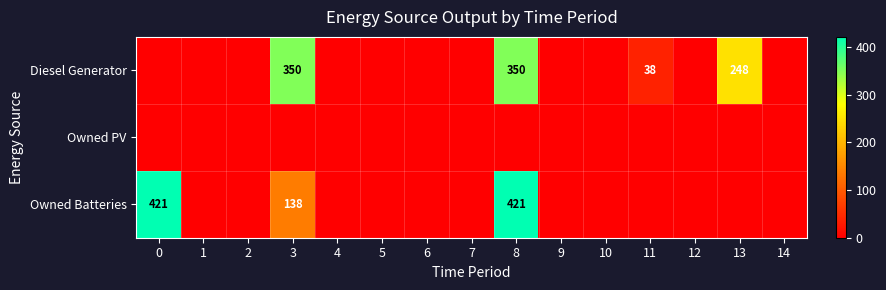

List the labels in order of Owned PV value, largest first.

0, 1, 2, 3, 4, 5, 6, 7, 8, 9, 10, 11, 12, 13, 14